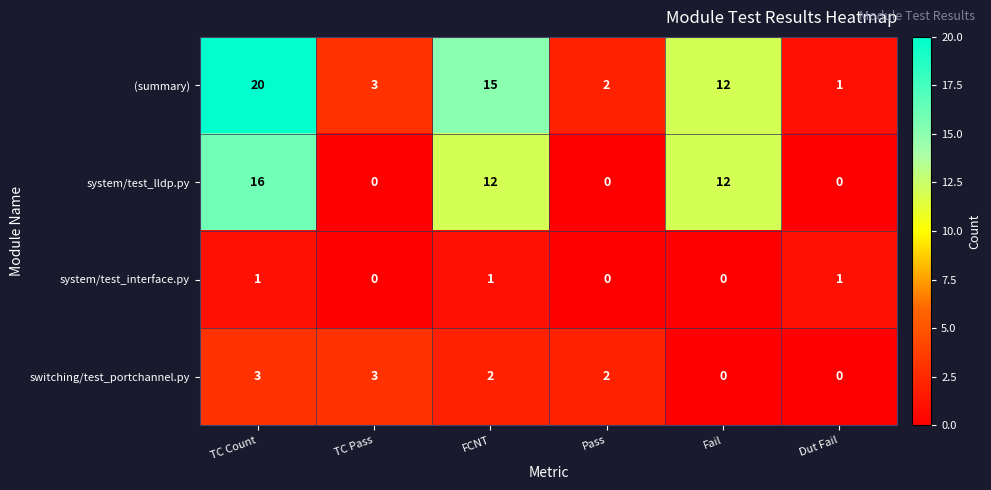

At which category does the chart reach its peak across all series?

TC Count